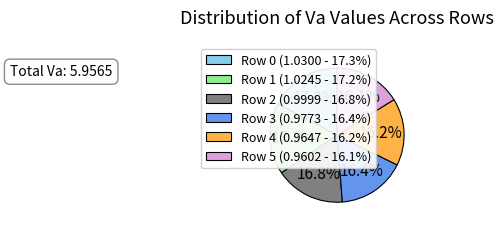

Which has a higher value, Row 1 or Row 5?

Row 1